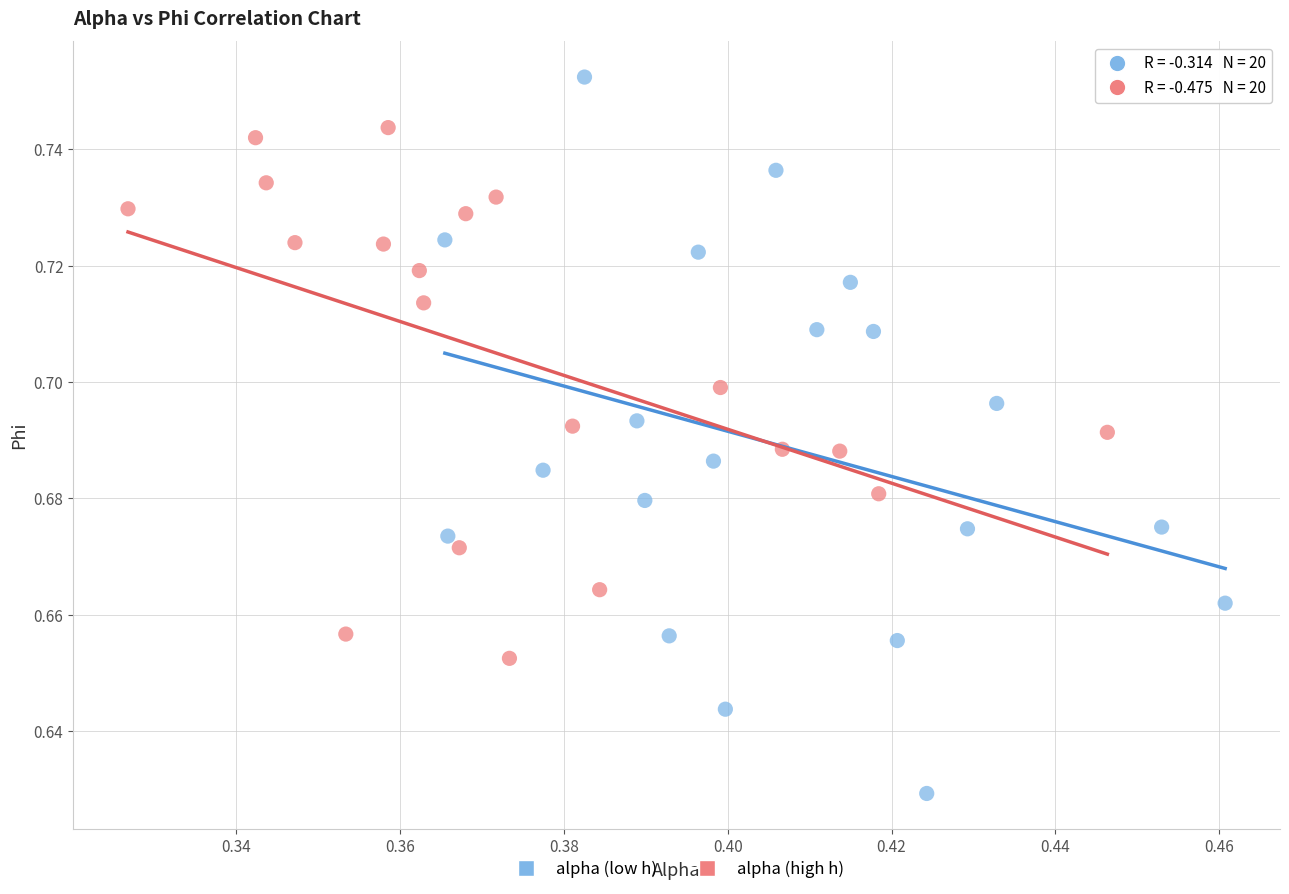

Which series contains the highest Y value?

alpha (low h)